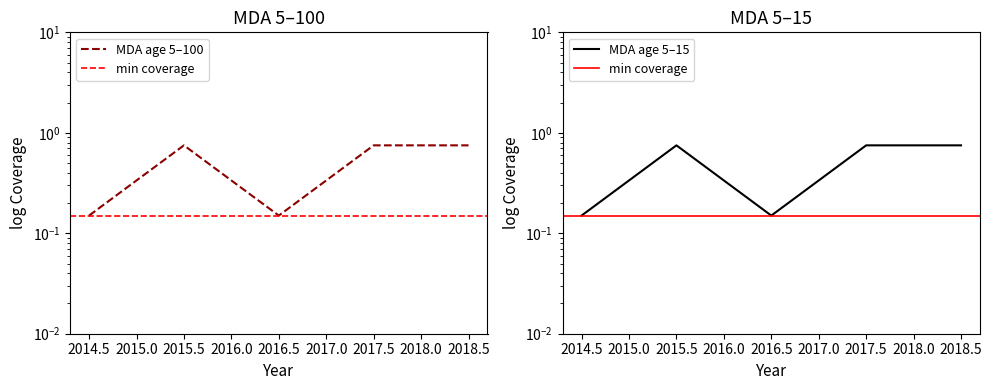

What is the sum of the MDA age 5-15 values at 2016.5 and 2018.5?

0.9